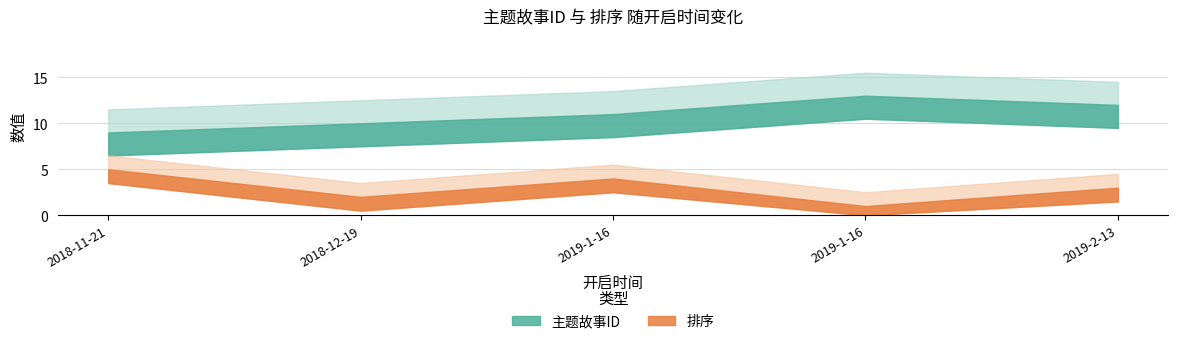

What is the average value of the 排序 series?

3